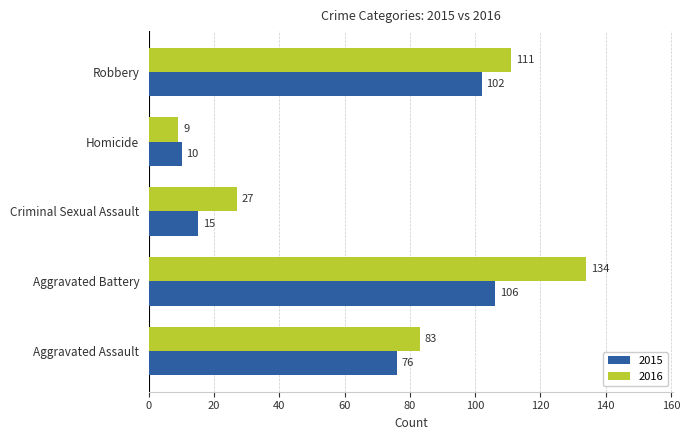

Which series has the largest total across all categories?

2016